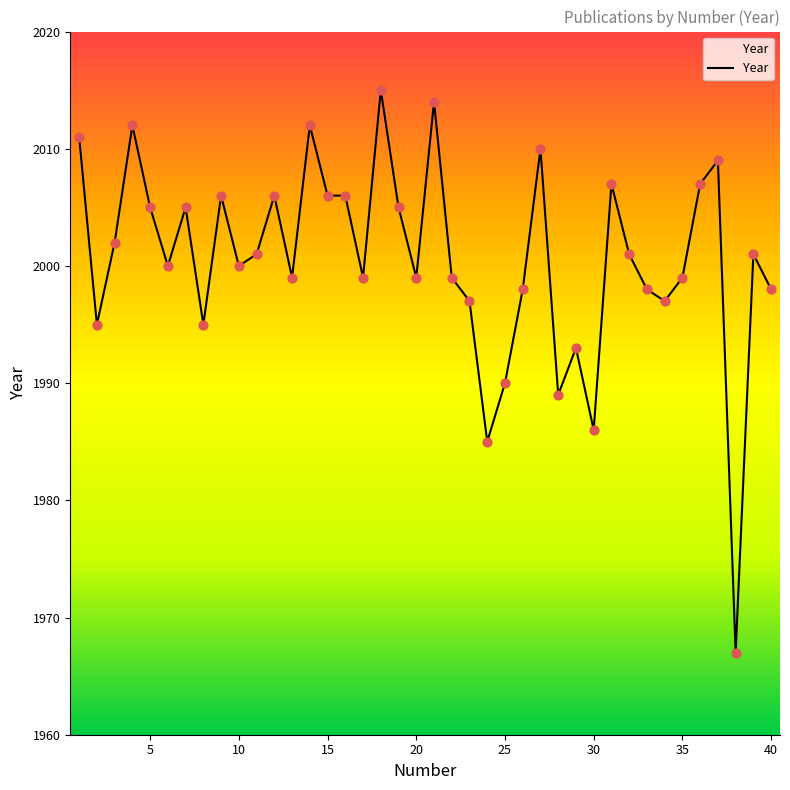

What is the difference between the maximum and minimum values?

48